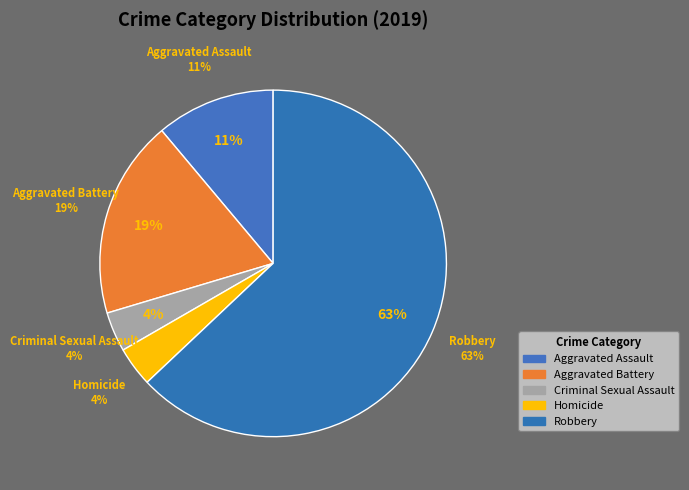

What is the ratio of the value at Aggravated Assault to the value at Robbery?

0.2